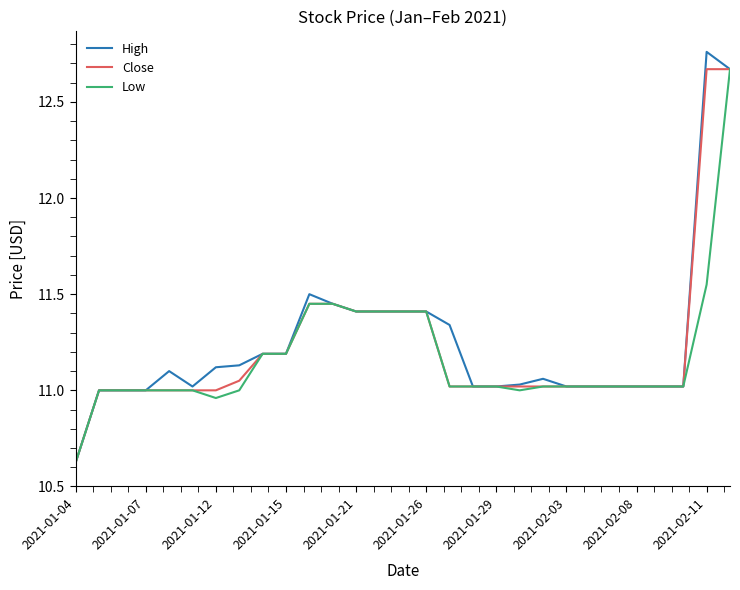

Which series has the largest range (max minus min)?

High